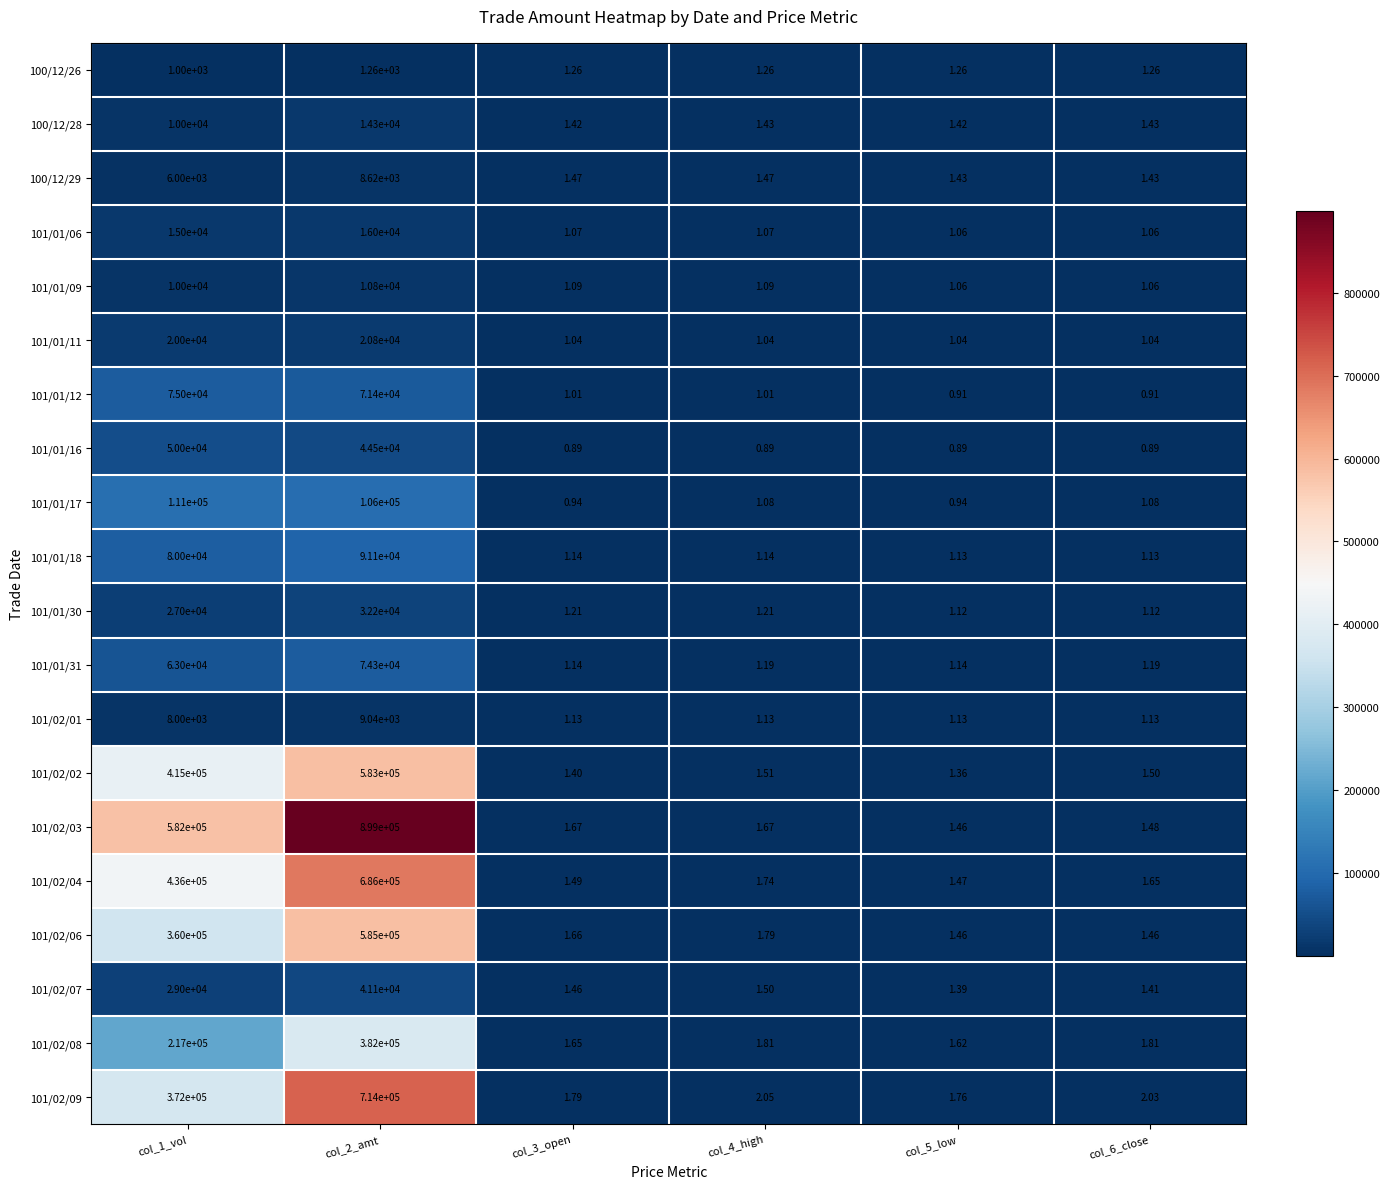

Is the value of 101/02/07 at col_1_vol greater than the value of 100/12/29 at col_5_low?

Yes